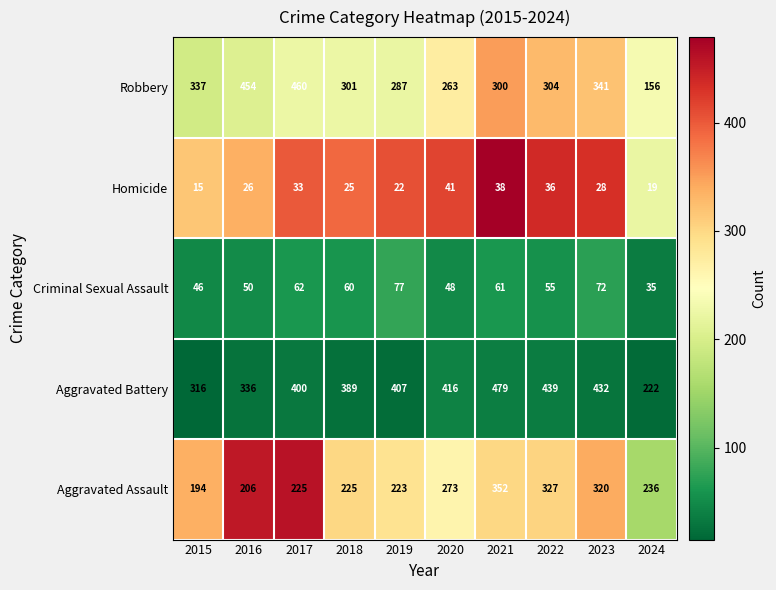

Read the Homicide value at 2021, to the nearest 5.

40